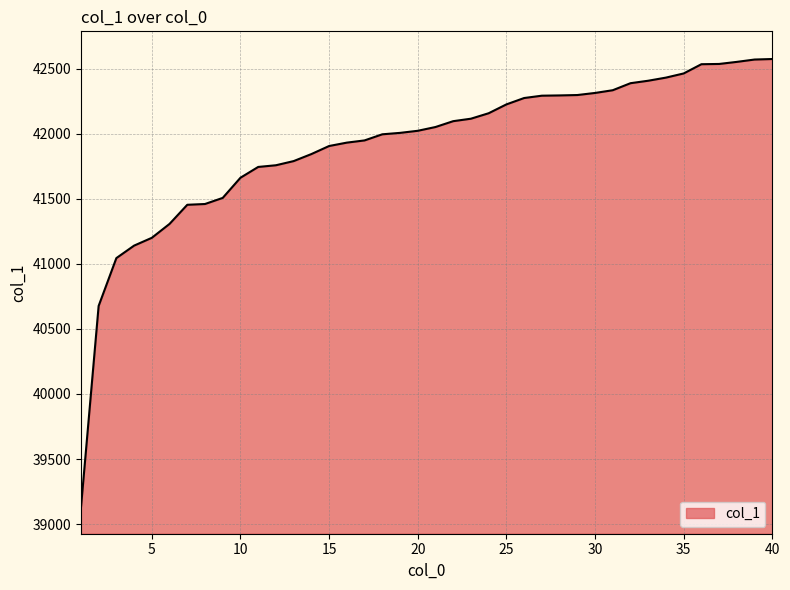

What is the difference between the maximum and minimum values?

3455